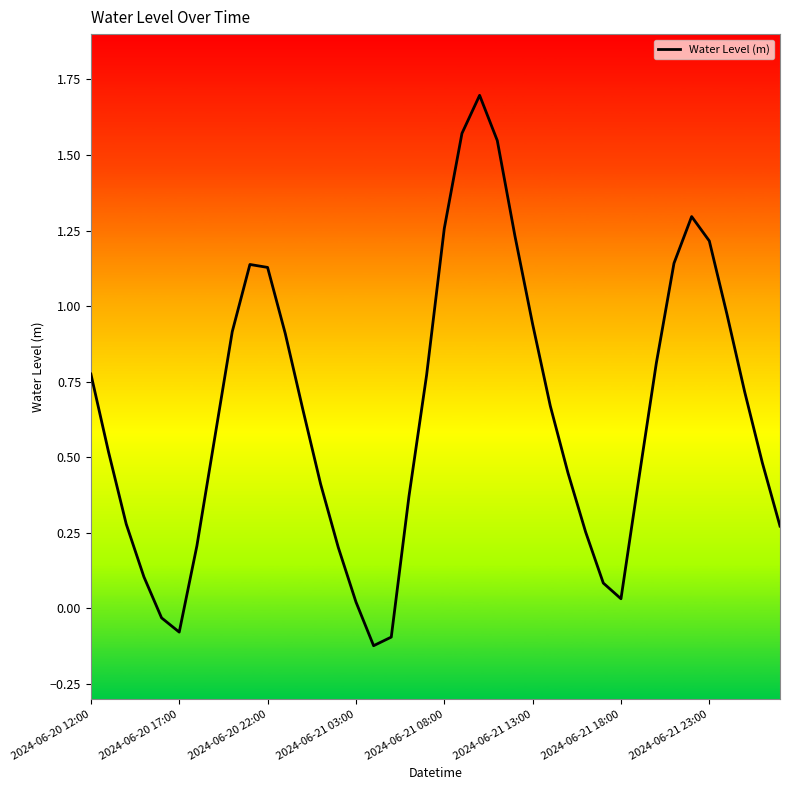

What is the difference between the maximum and minimum values?

1.8